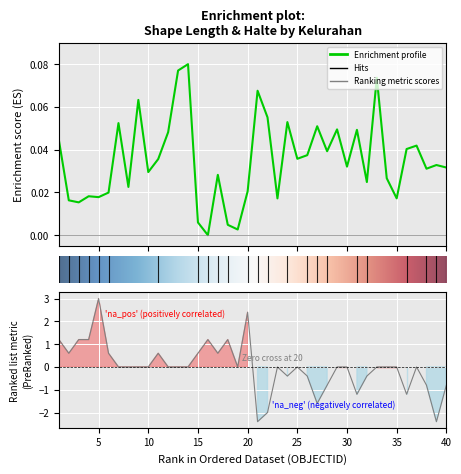

The chart shows a value of 0.0 at 11. True or false?

False